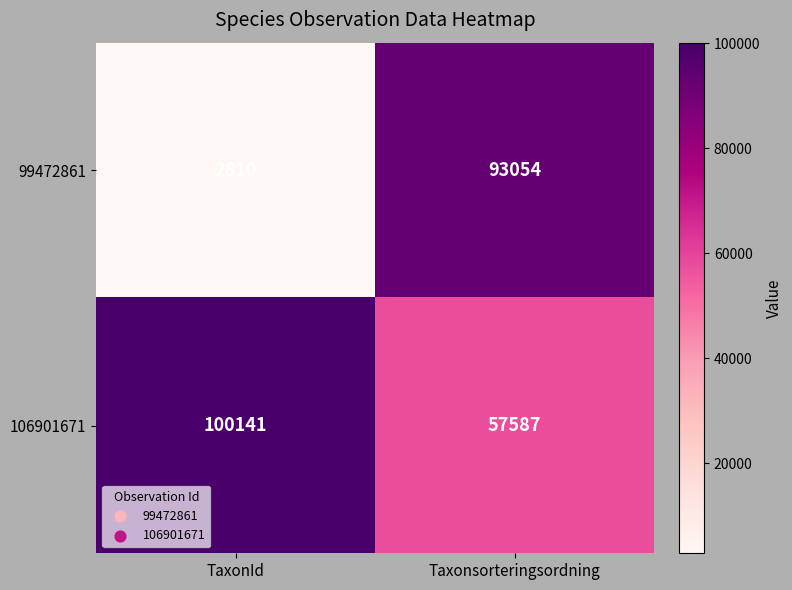

What is the spread (max minus min) of values at TaxonId?

97331